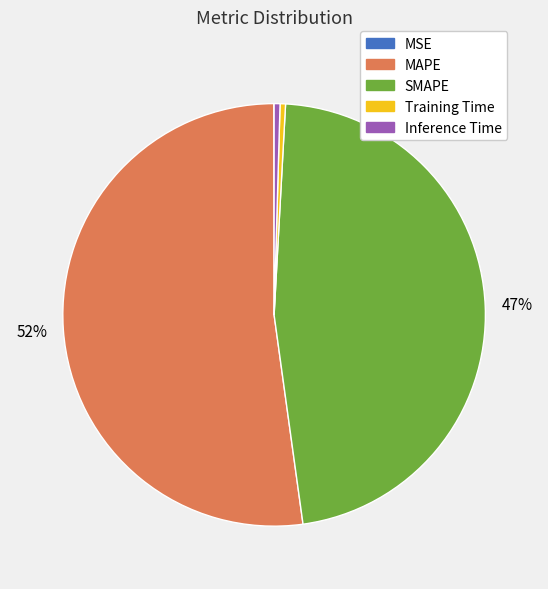

What is the majority slice?

MAPE